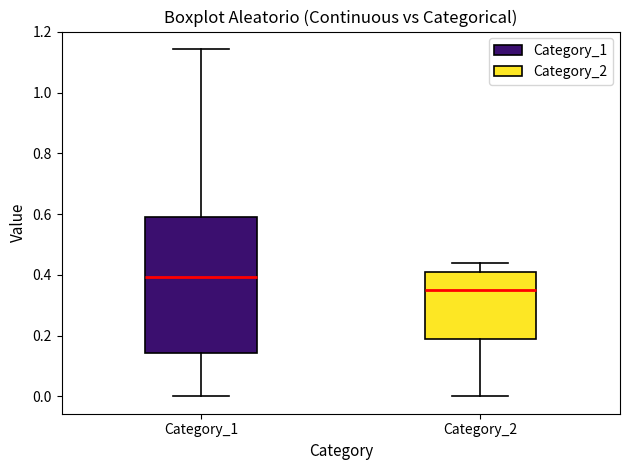

Reading left to right, read every box against the y-axis: the position of its median line, the range the box covers, and the ends of its whiskers. The values are not printed on the chart, so give them approximately, as read against the axis.

Category_1: median 0.40, box 0.14 to 0.60, whiskers 0.00 to 1.14
Category_2: median 0.34, box 0.18 to 0.42, whiskers 0.00 to 0.44